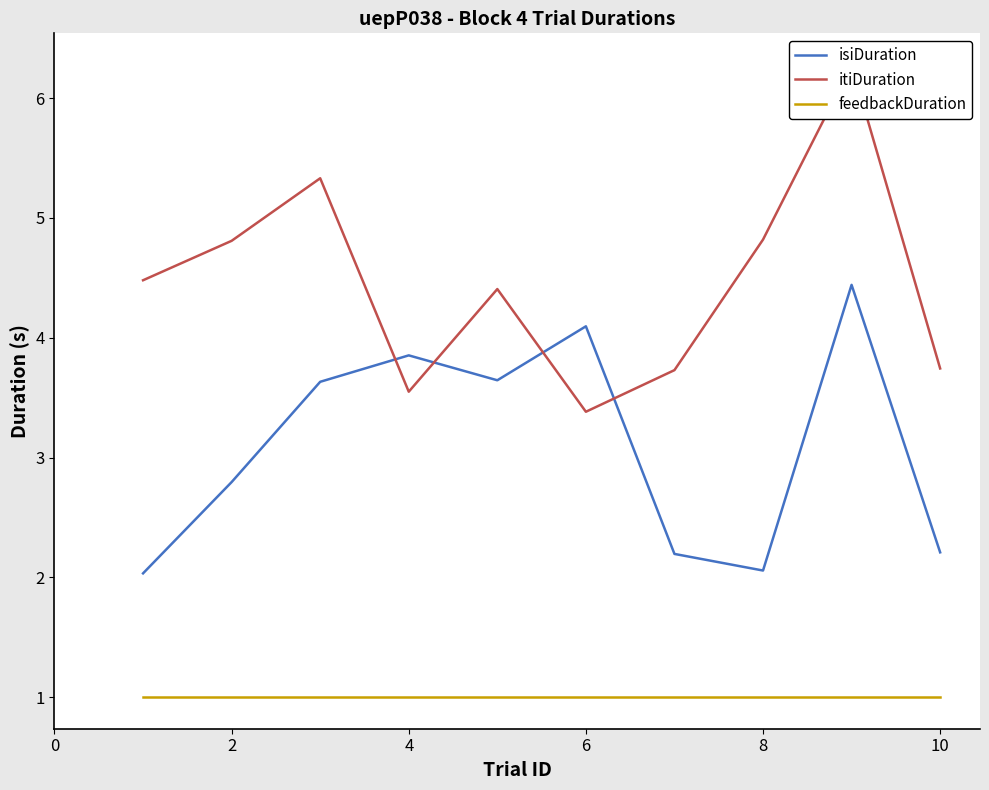

What are all the series names shown in the legend?

isiDuration, itiDuration, feedbackDuration